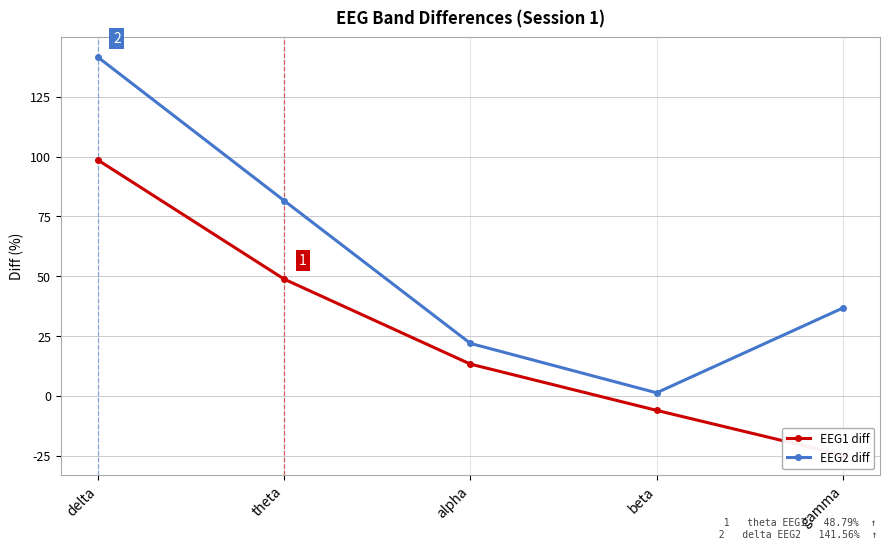

What is the spread (max minus min) of values at beta?

7.3